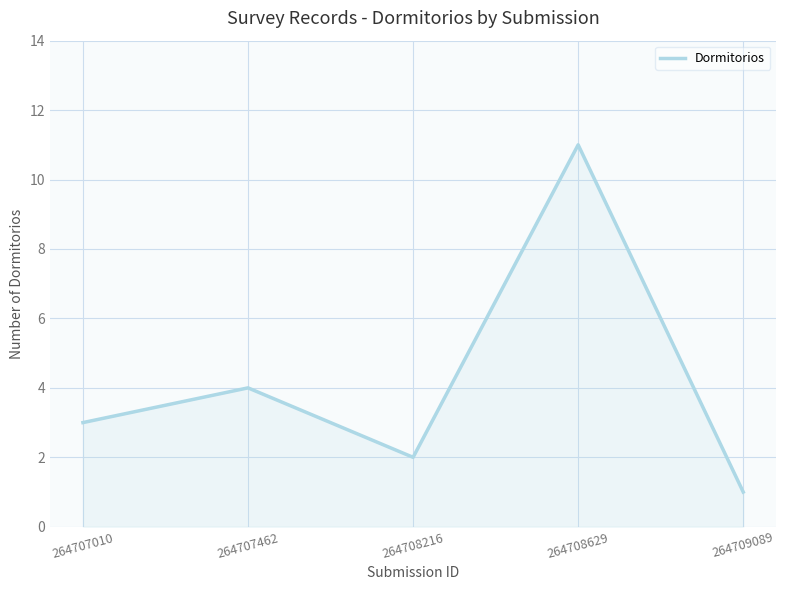

Which label corresponds to the smallest value in the chart?

264709089